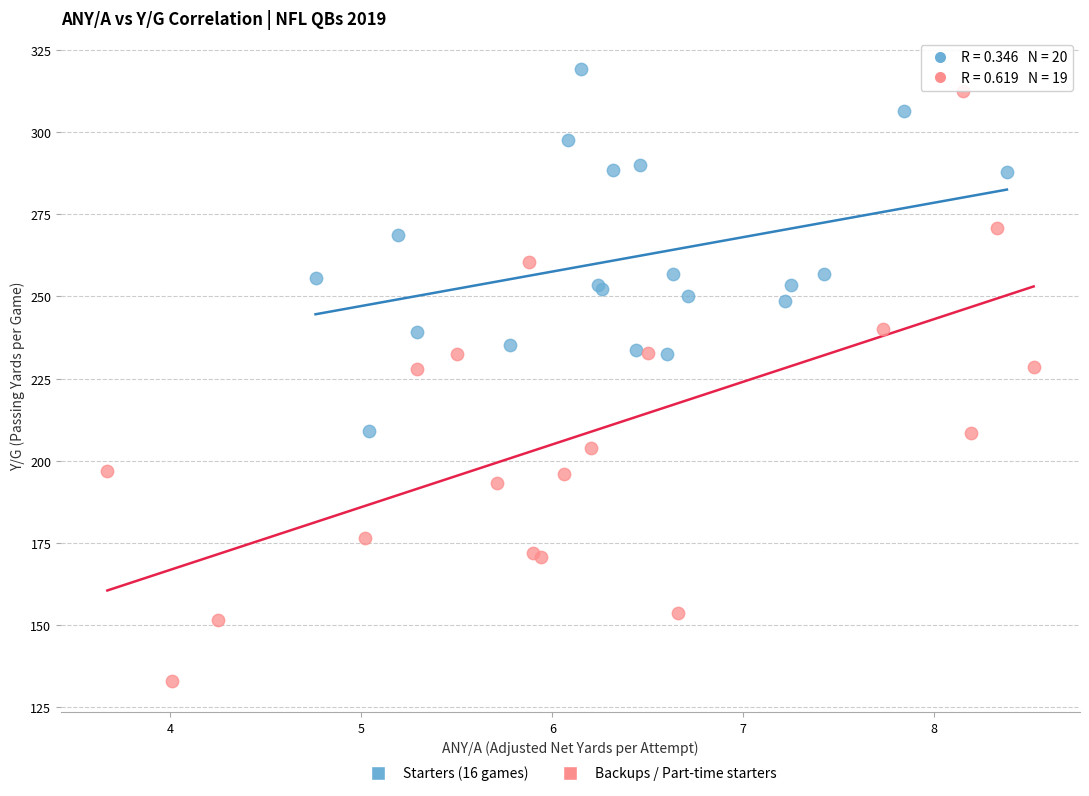

Which series contains the lowest Y value?

Backups / Part-time starters